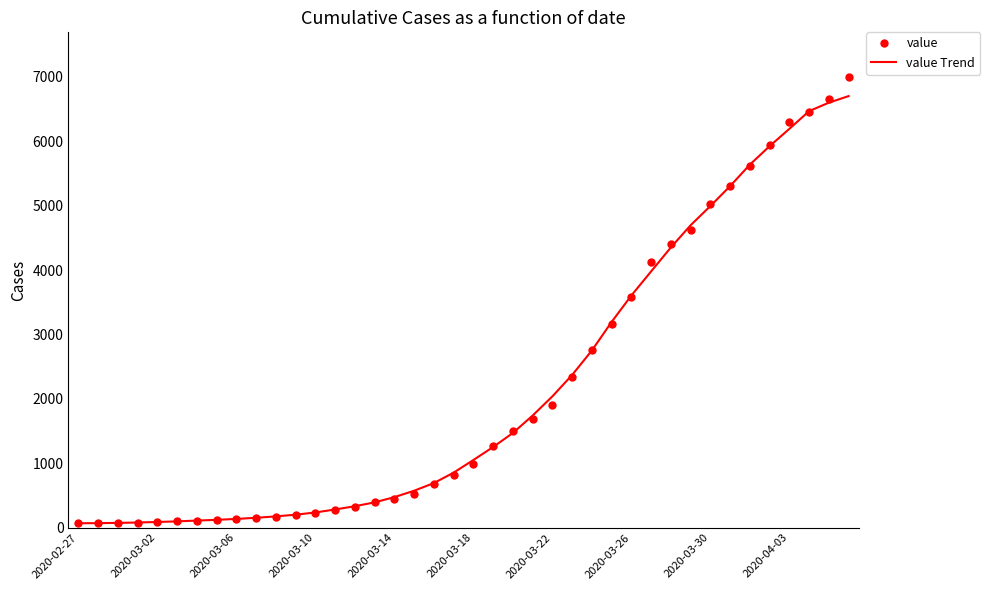

Which series has the largest range (max minus min)?

value